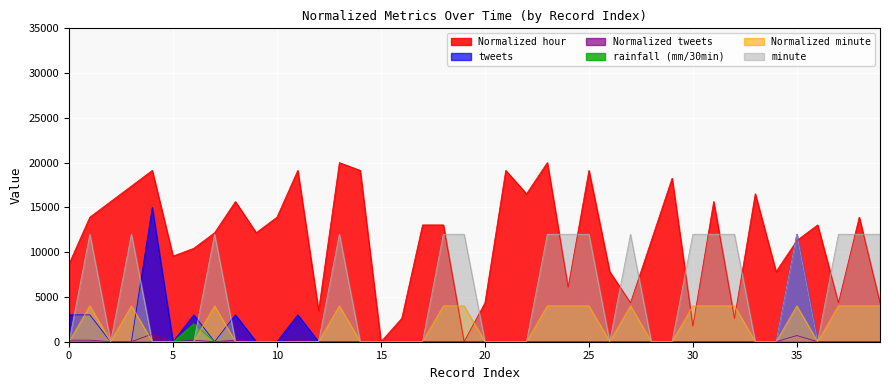

What is the total value across all series at 18?

29043.5